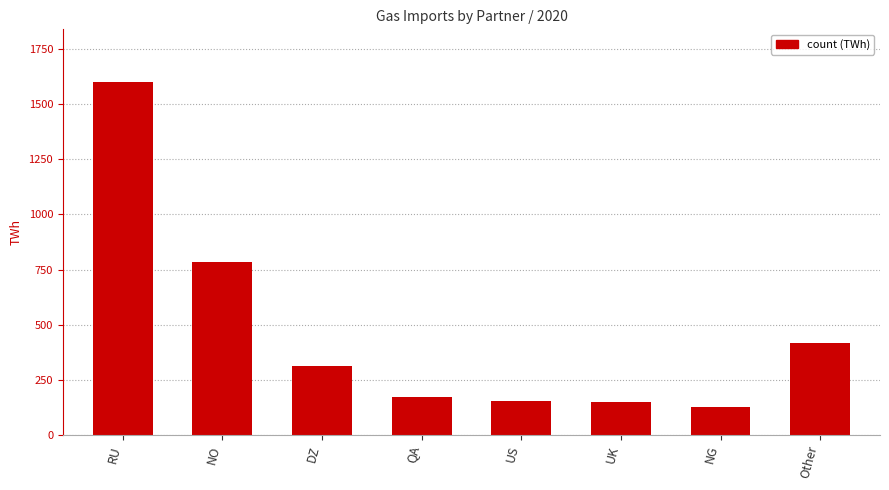

What is the approximate value at Other?

418.5